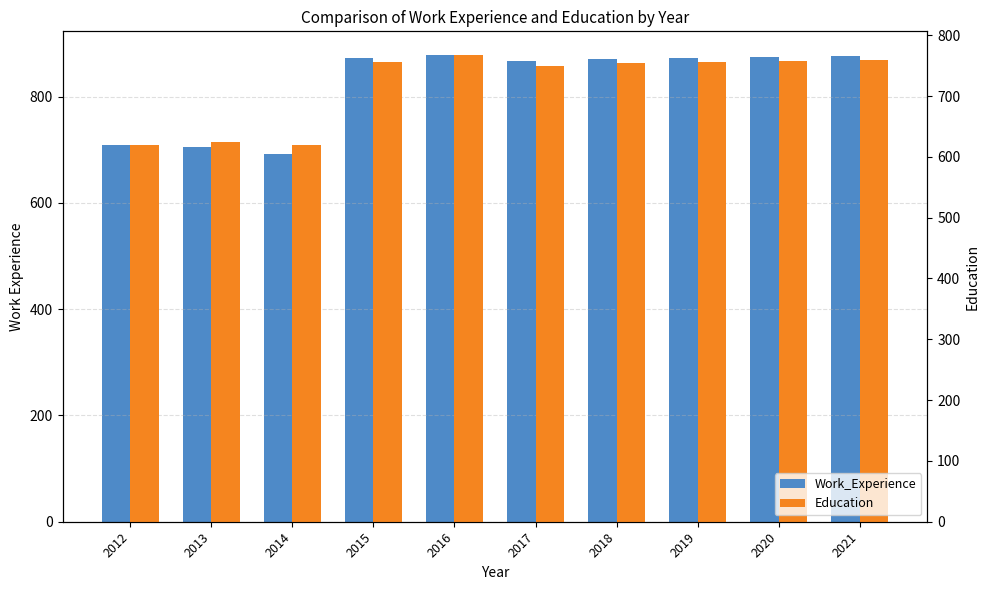

True or false: Work_Experience has a value of 1131 at 2014.

False